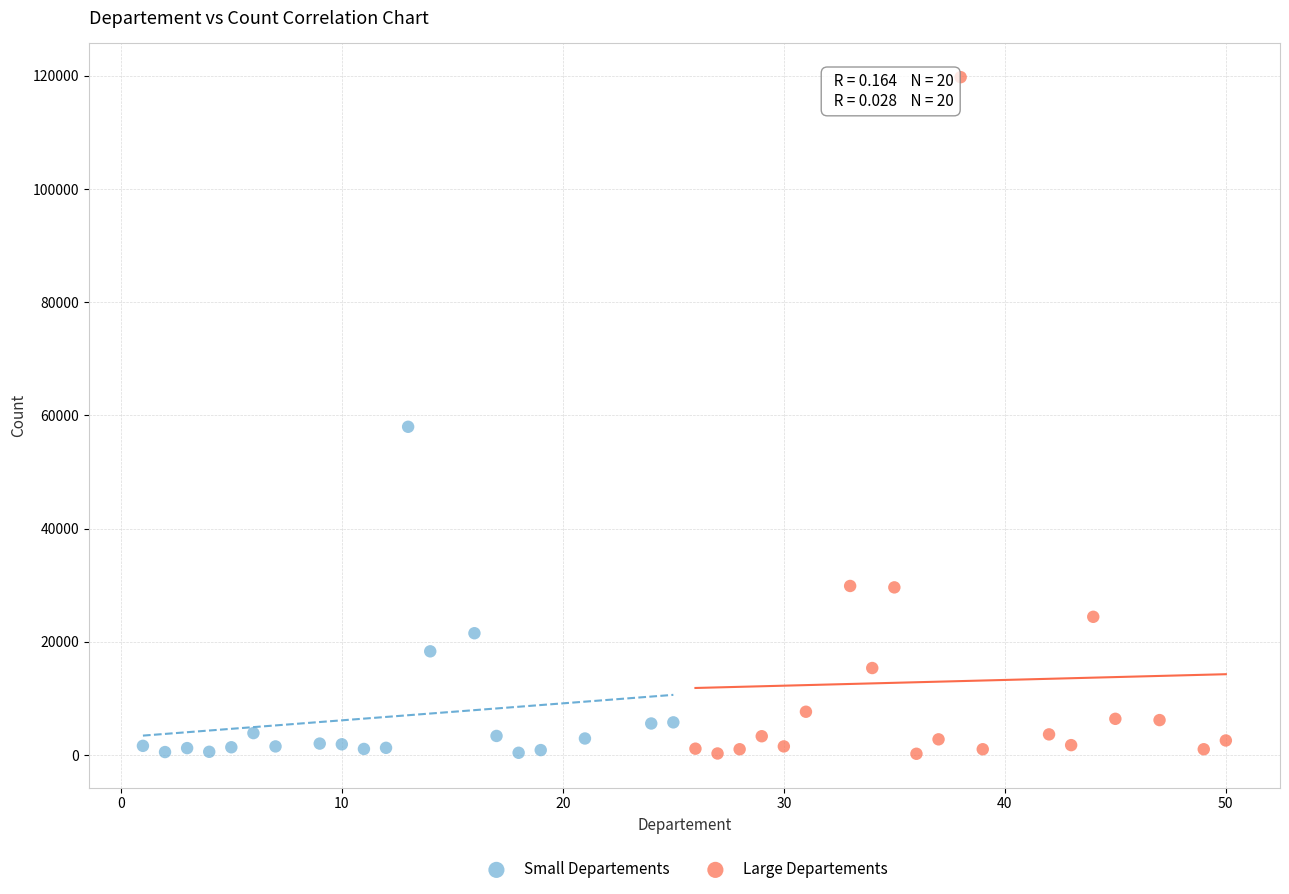

Which series reaches the maximum Y coordinate?

Large Departements